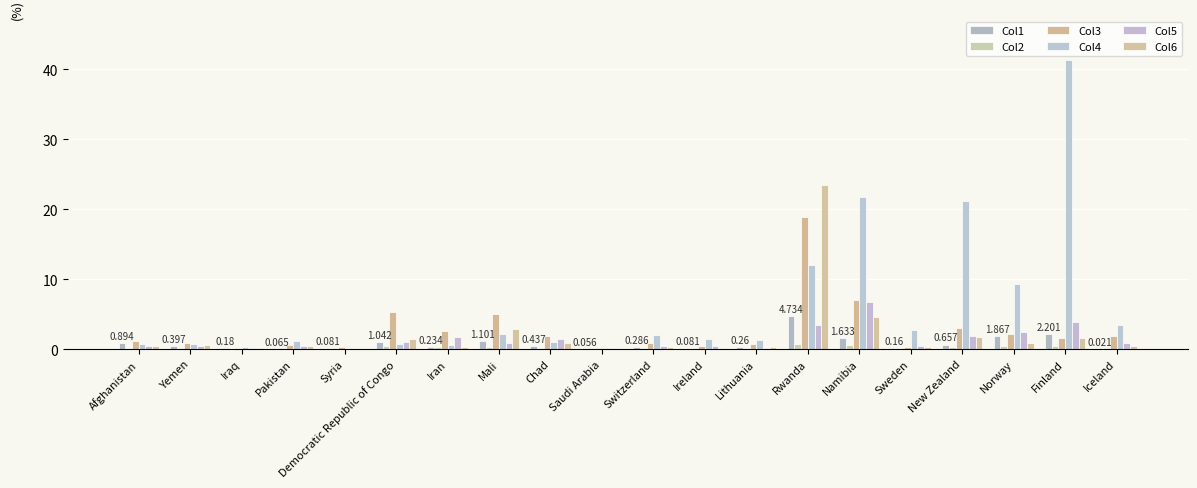

How many groups of bars are there?

20